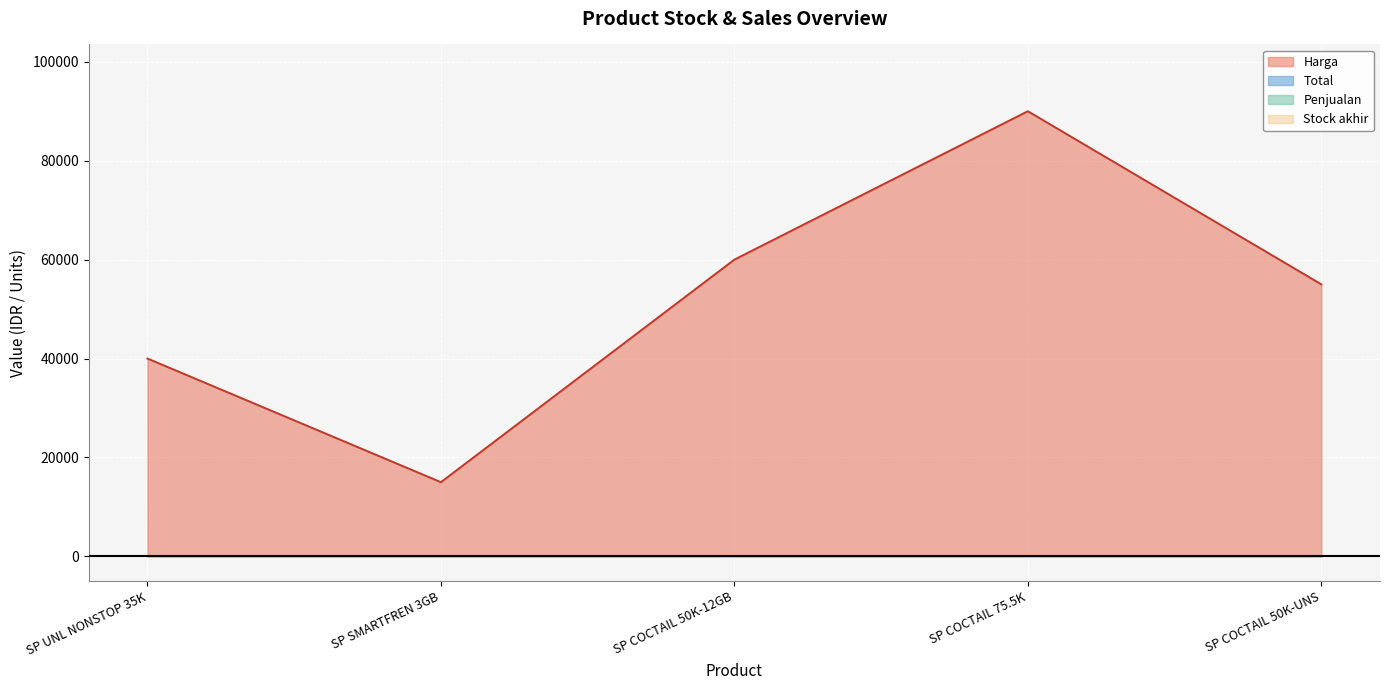

At which label is Harga closest to 52500?

SP COCTAIL 50K-UNS